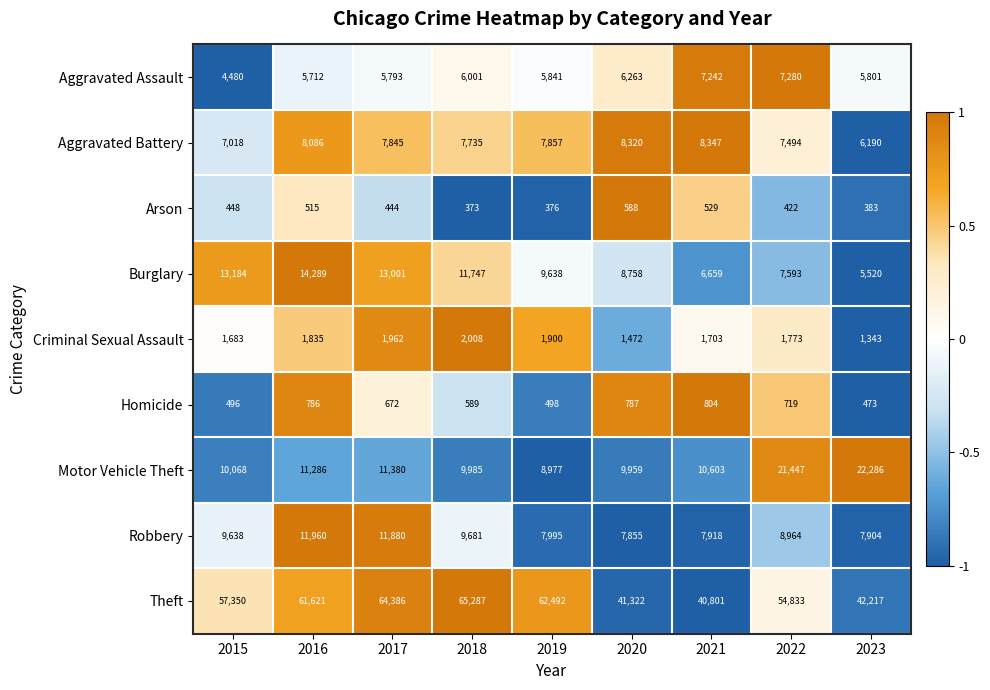

At 2021, list the series in order from largest to smallest.

Theft, Motor Vehicle Theft, Aggravated Battery, Robbery, Aggravated Assault, Burglary, Criminal Sexual Assault, Homicide, Arson